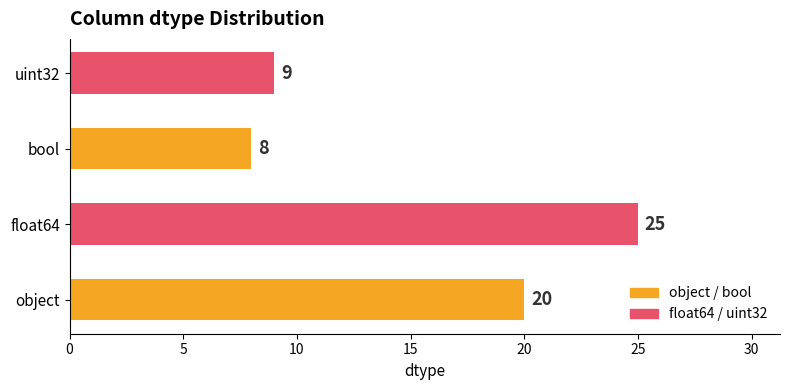

The chart shows a value of 9 at object. True or false?

False